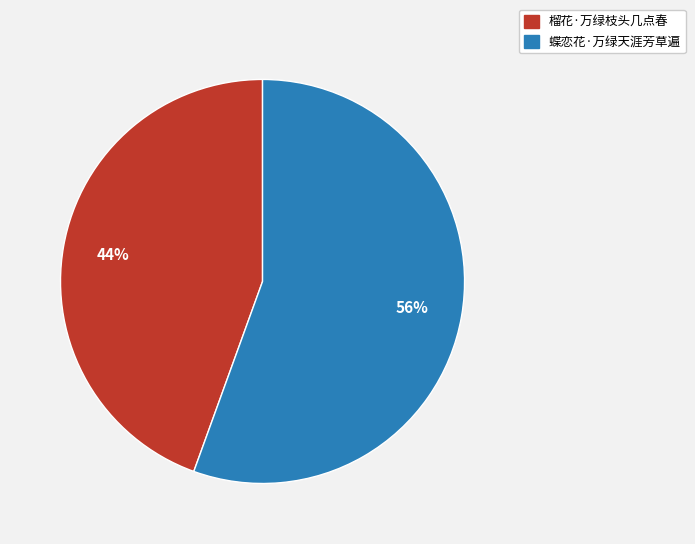

What is the ratio of the value at 榴花·万绿枝头几点春 to the value at 蝶恋花·万绿天涯芳草遍?

0.8